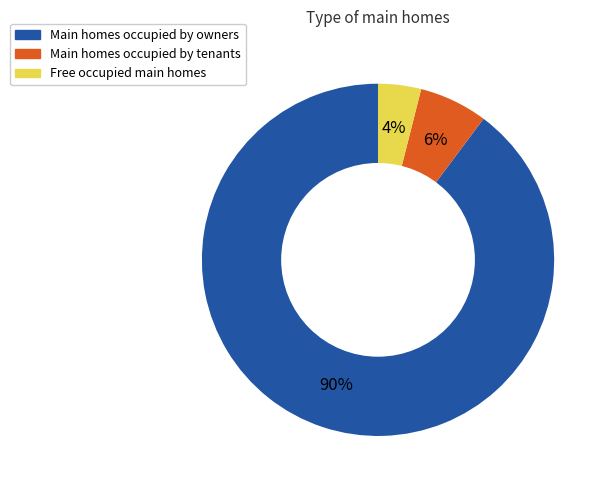

To the nearest percent, what is the average slice percentage?

33%